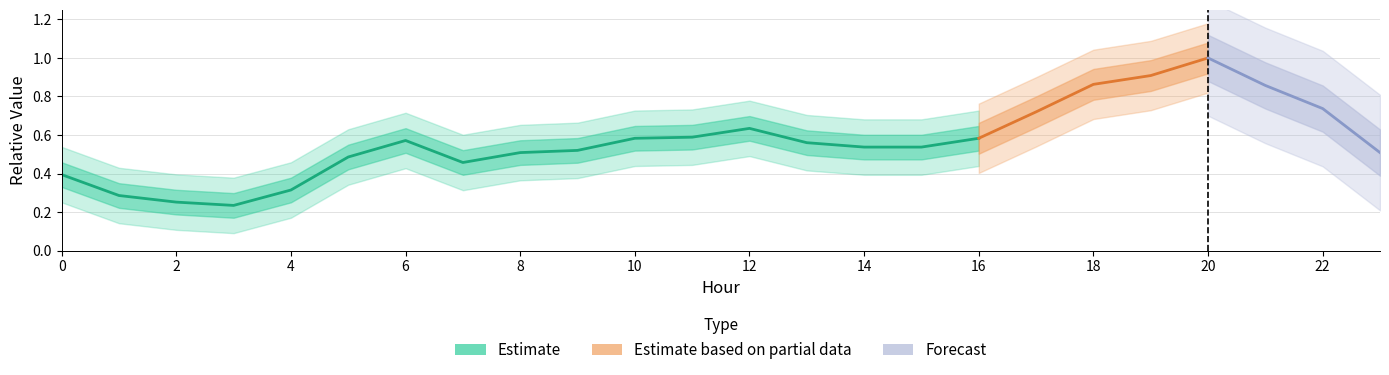

The chart shows a value of 0.5 at 7. True or false?

True